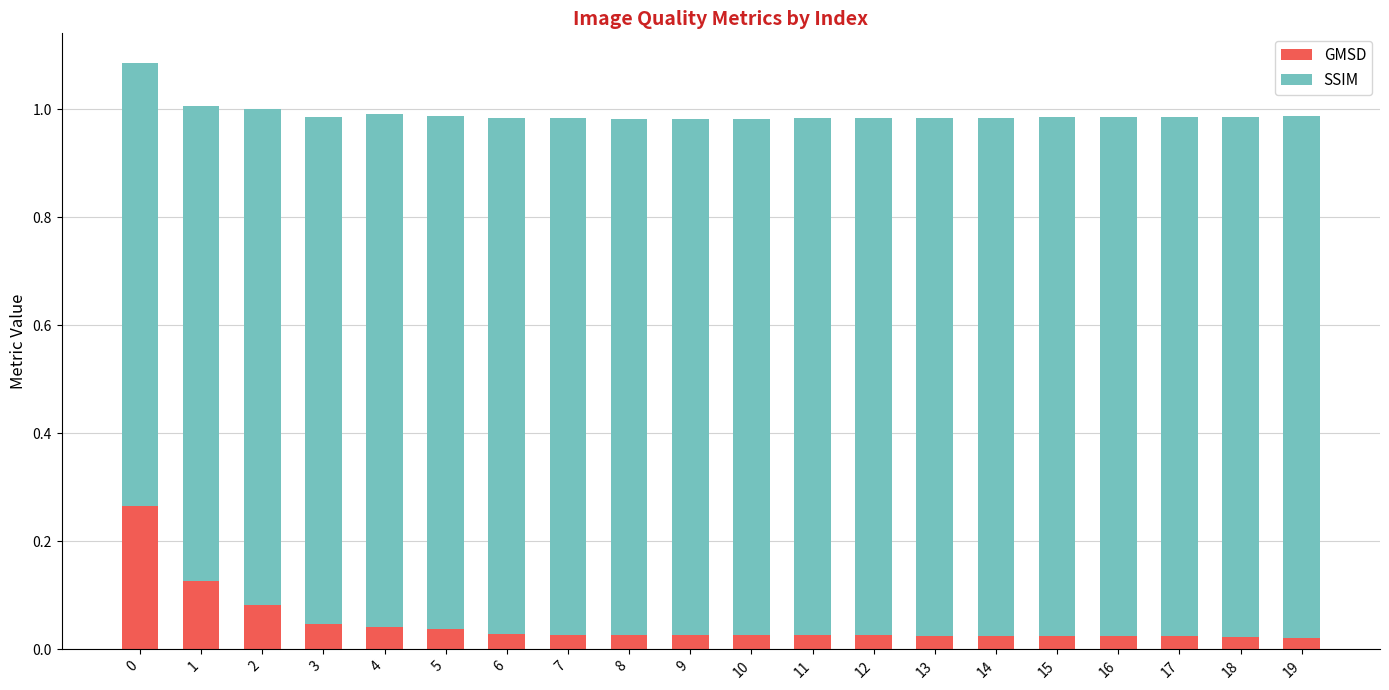

Are the bars grouped side by side (vs. stacked)?

No